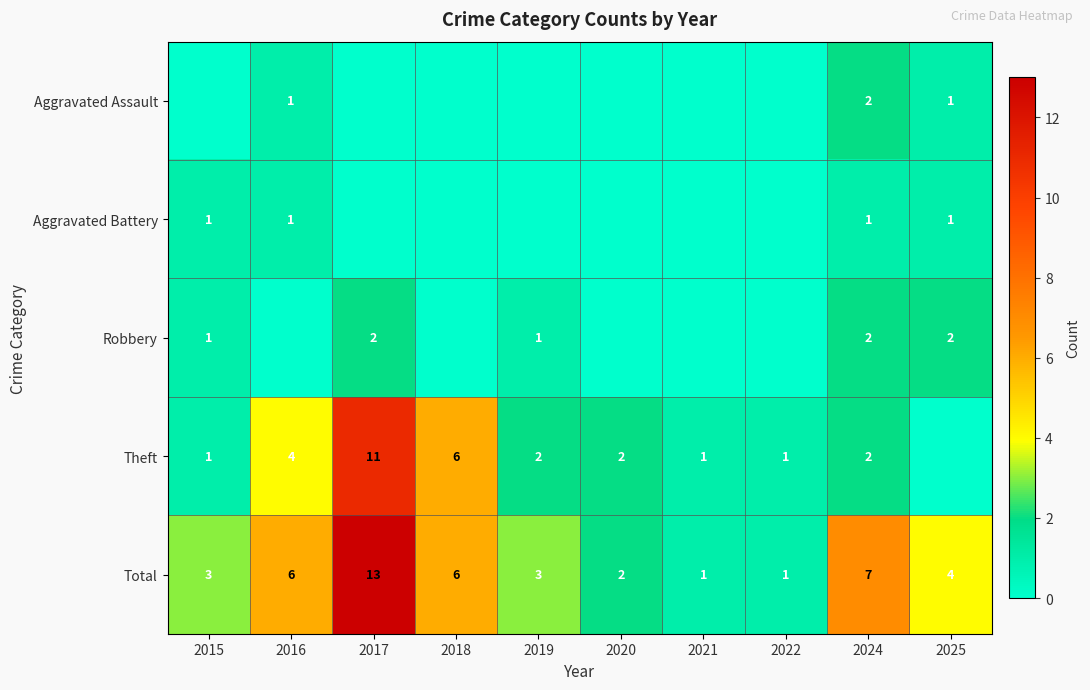

What is the sum of the Theft values at 2021 and 2017?

12